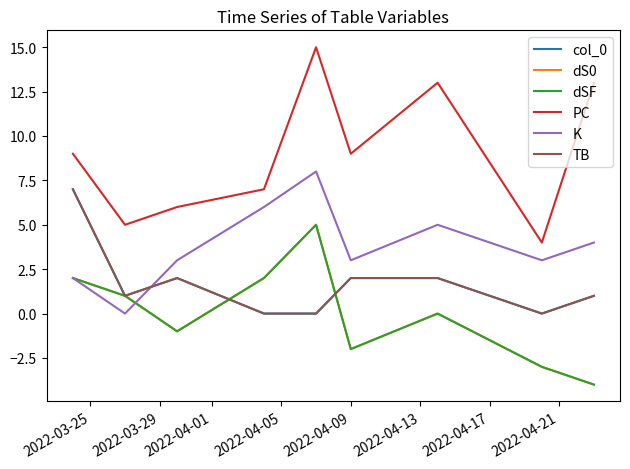

True or false: dSF and dS0 intersect in this chart.

False